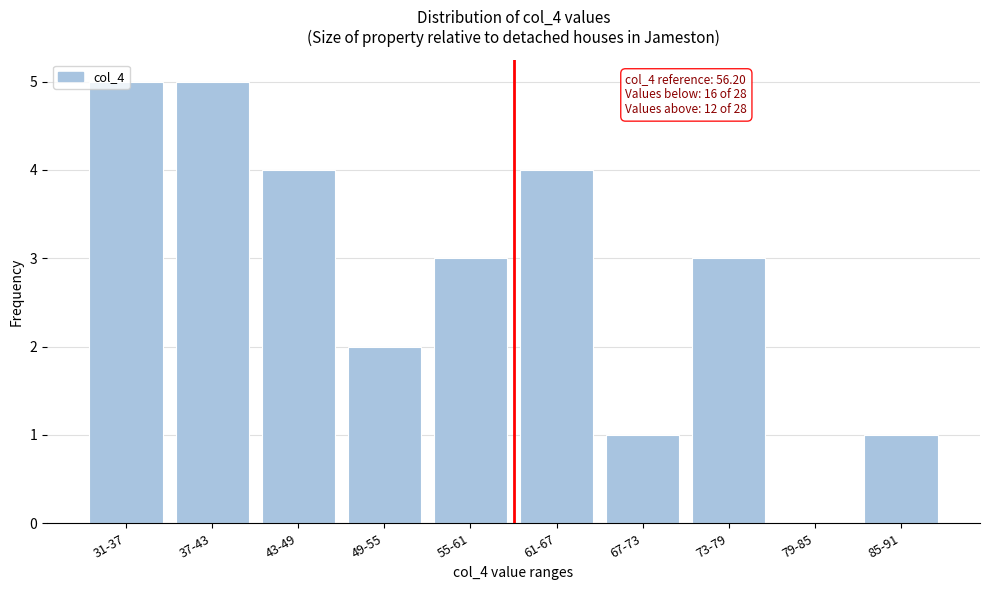

The value at 49-55 is 2. True or false?

True